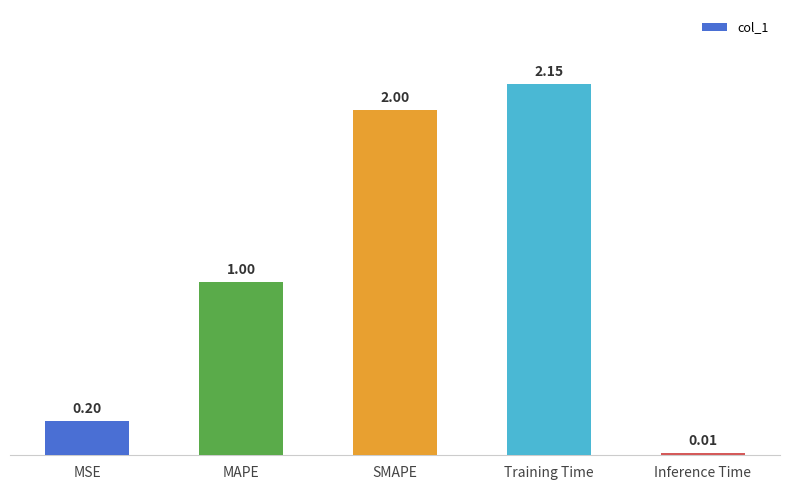

What is the sum of all values?

5.4